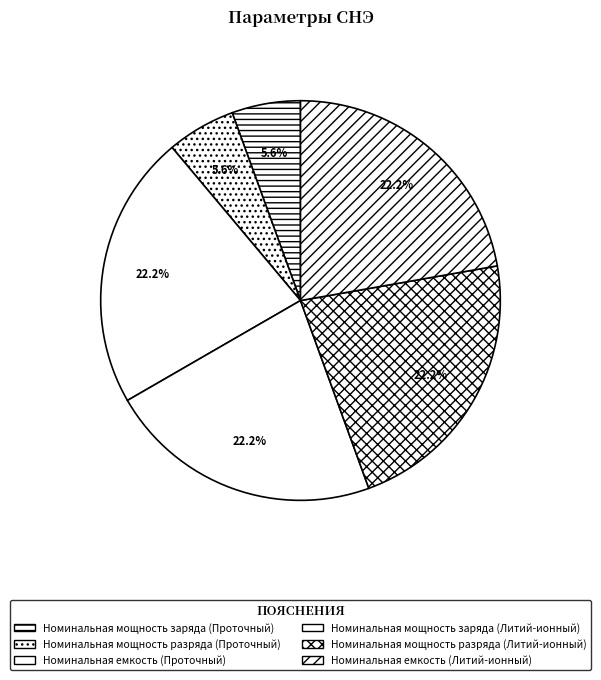

Which slice is the largest?

Номинальная емкость (Проточный)